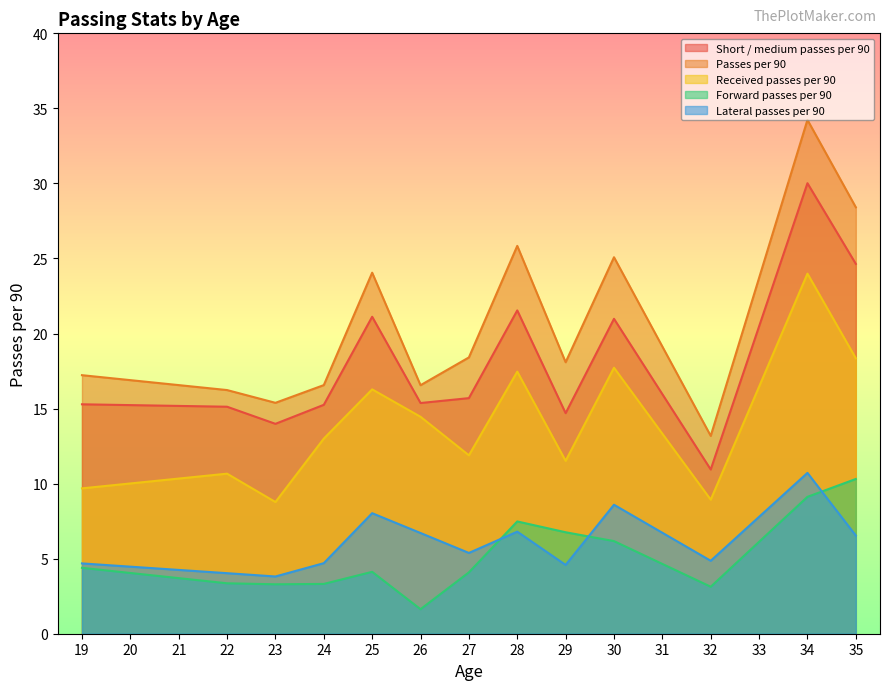

Which series has the largest total across all categories?

Passes per 90